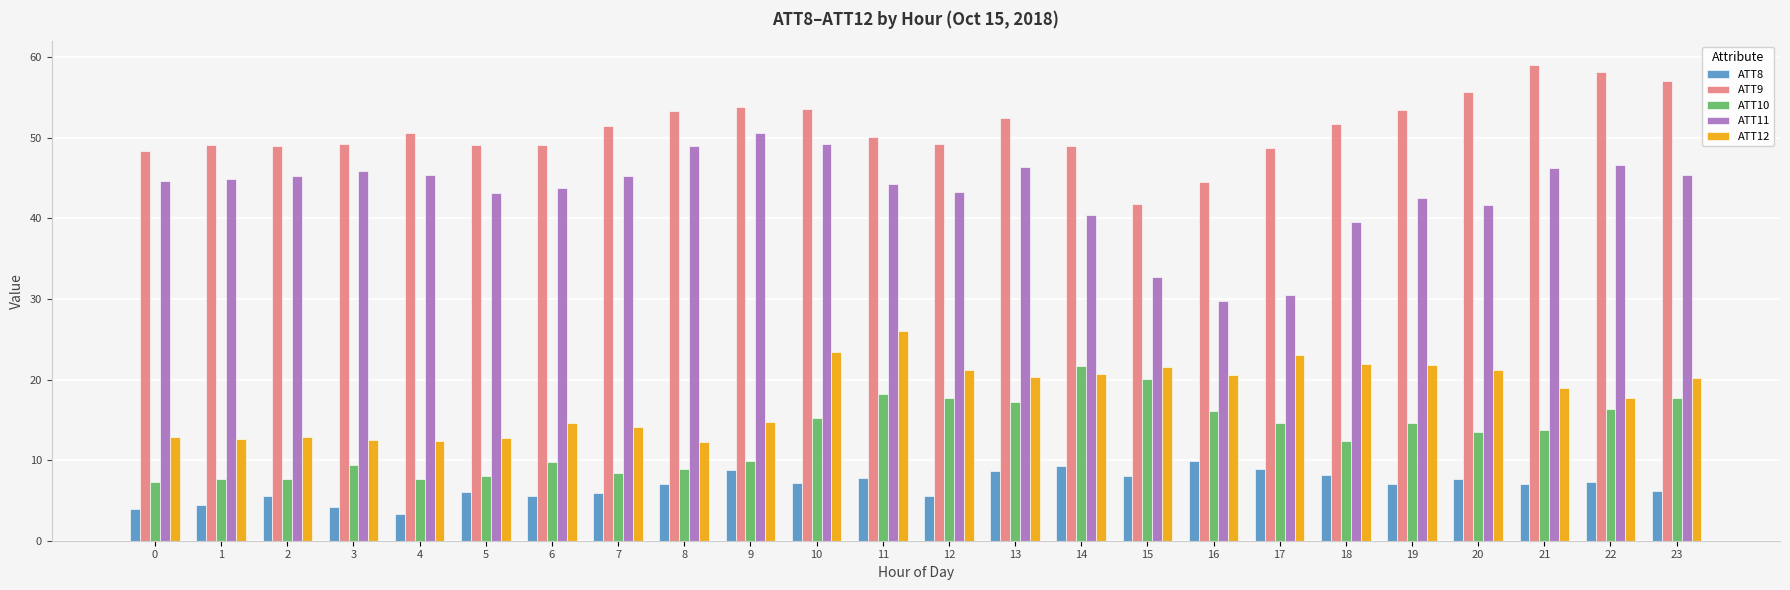

List the series in order of their peak value, highest first.

ATT9, ATT11, ATT12, ATT10, ATT8